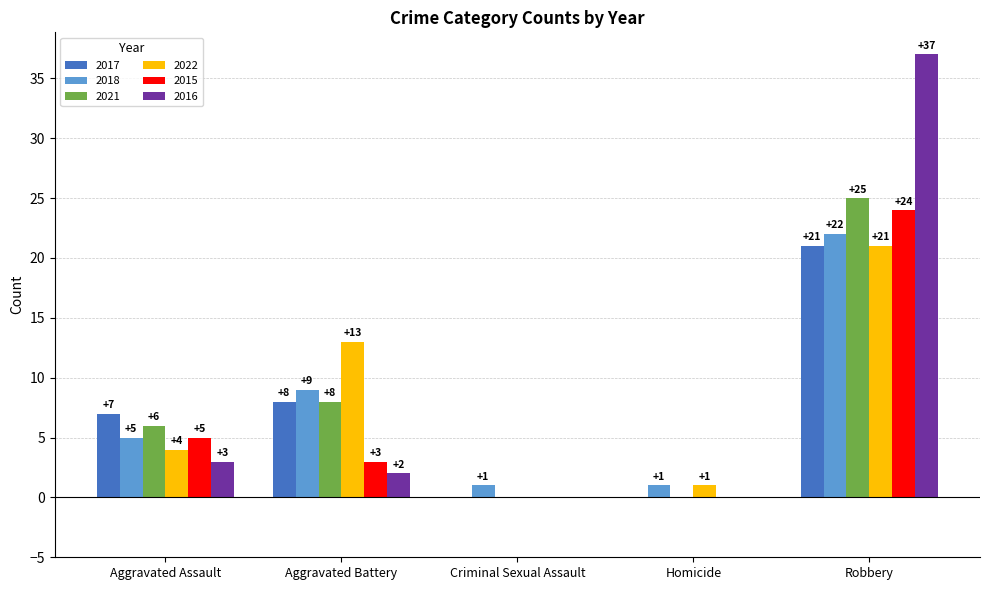

Which series has the widest spread of values?

2016